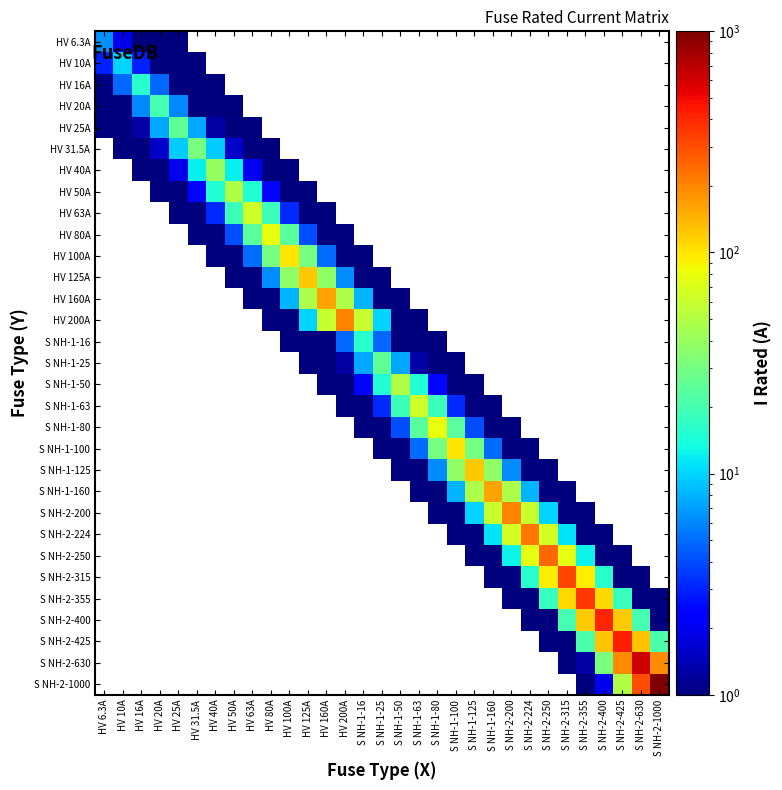

Which category has the lowest value in the S NH-2-630 series?

HV 6.3A